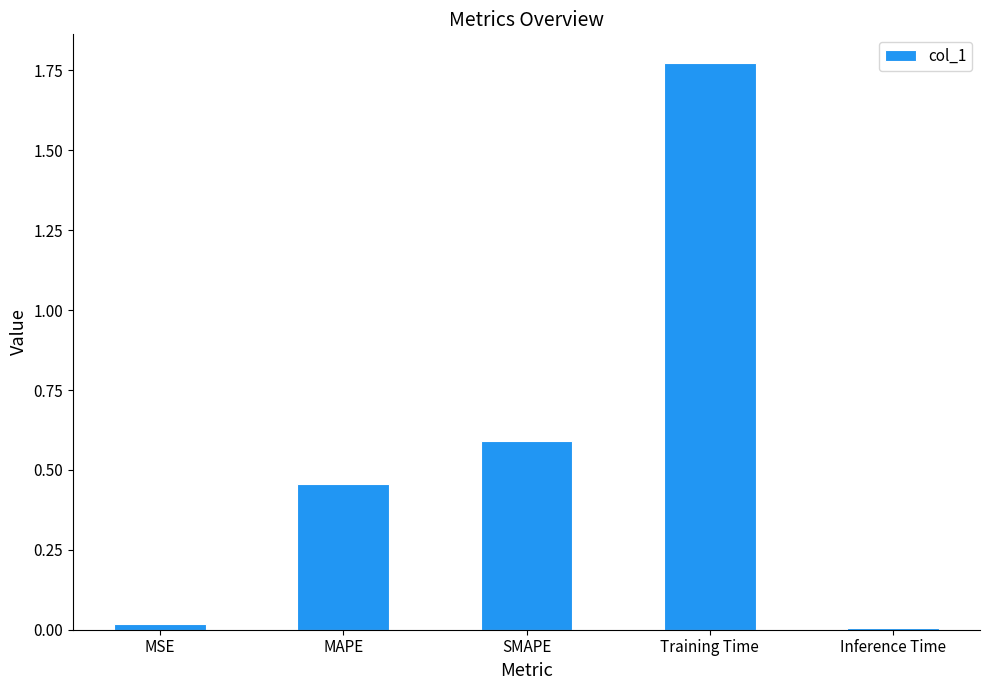

What position from the left is Inference Time?

5